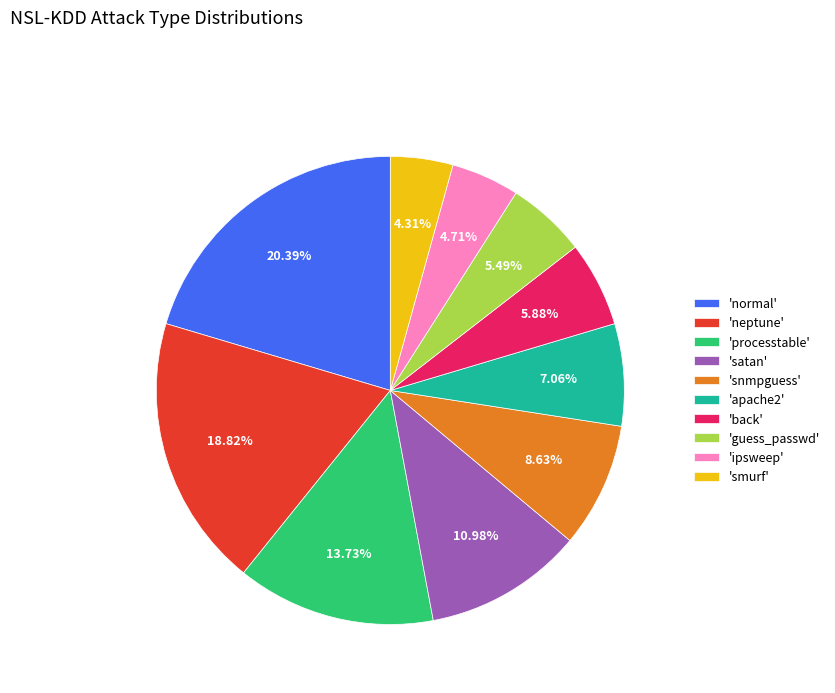

To the nearest percent, what is the average slice percentage?

10%